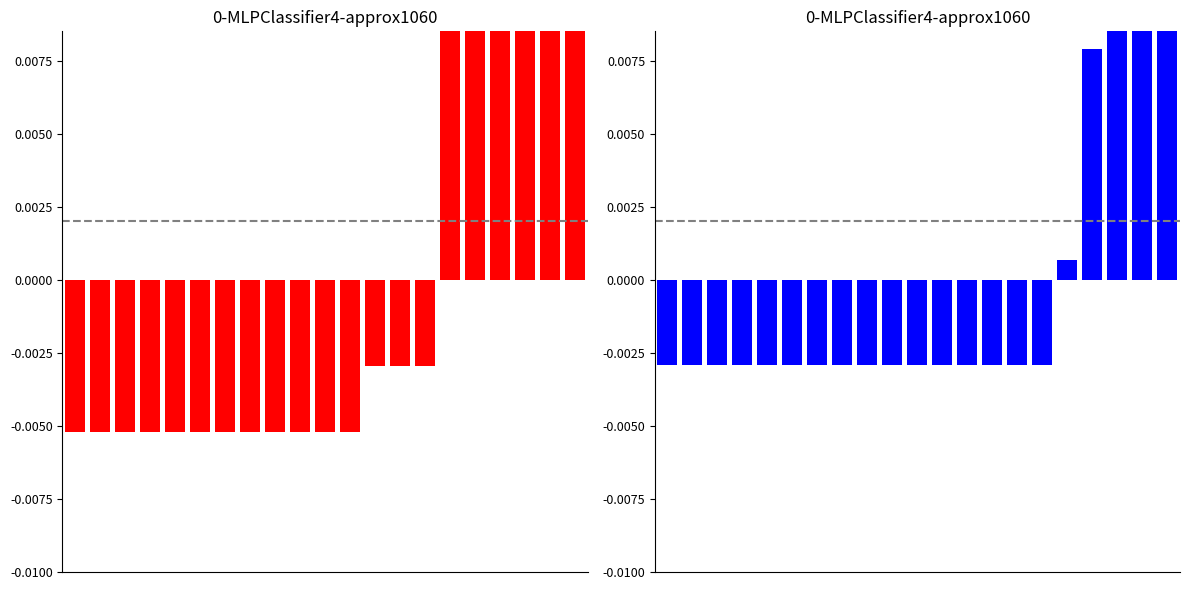

How many groups of bars are there?

21